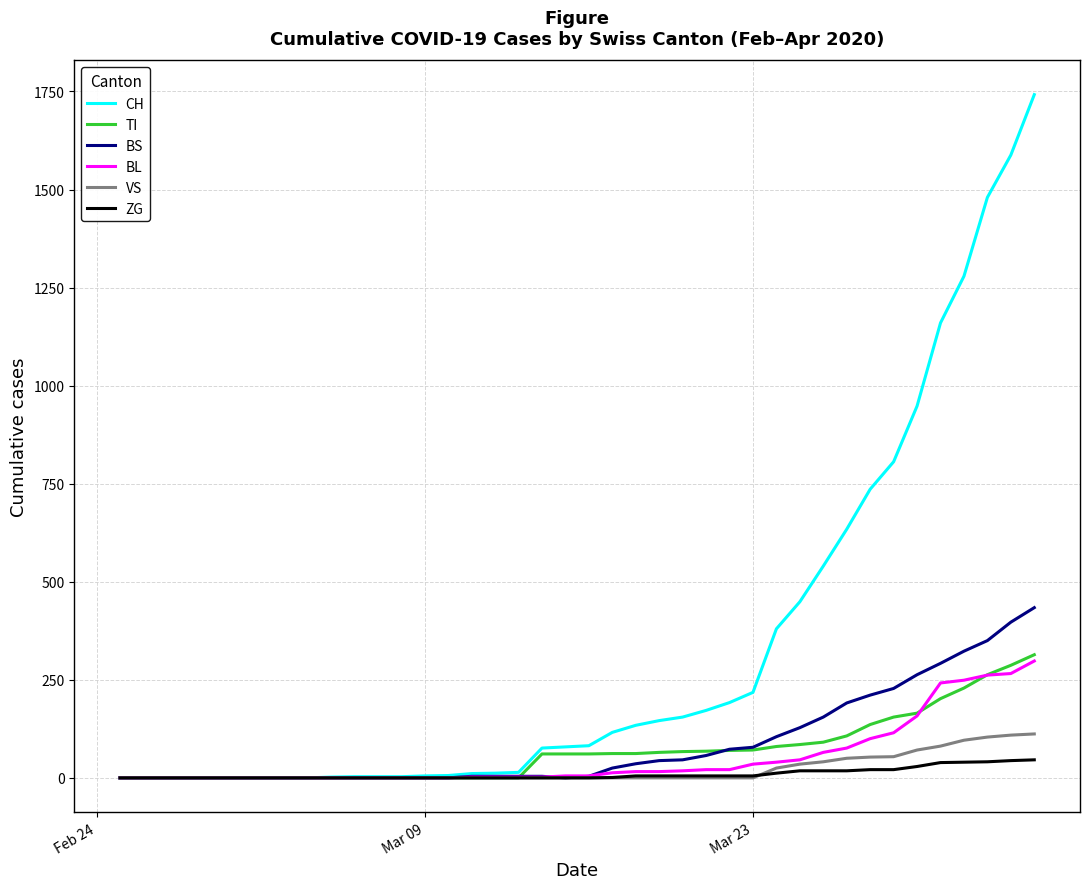

Is this an area chart (filled region under the line)?

No